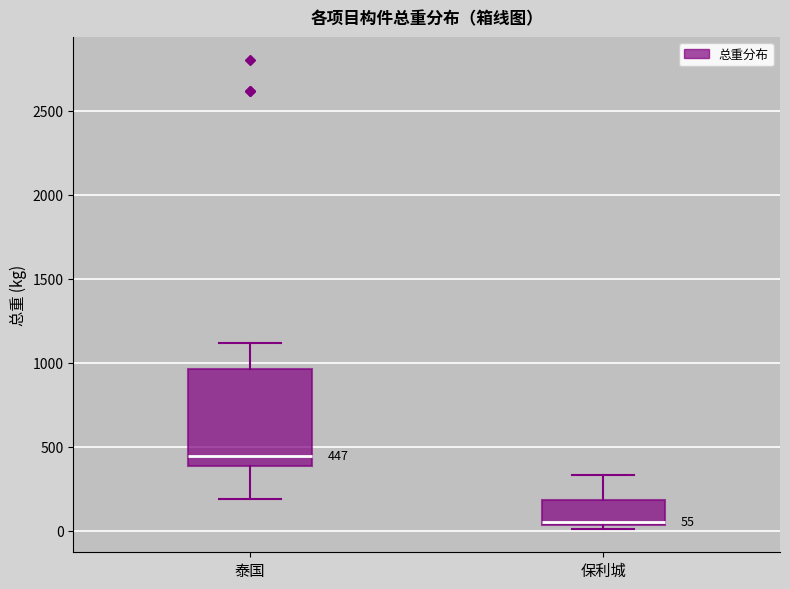

Which box's median line is the lowest?

保利城